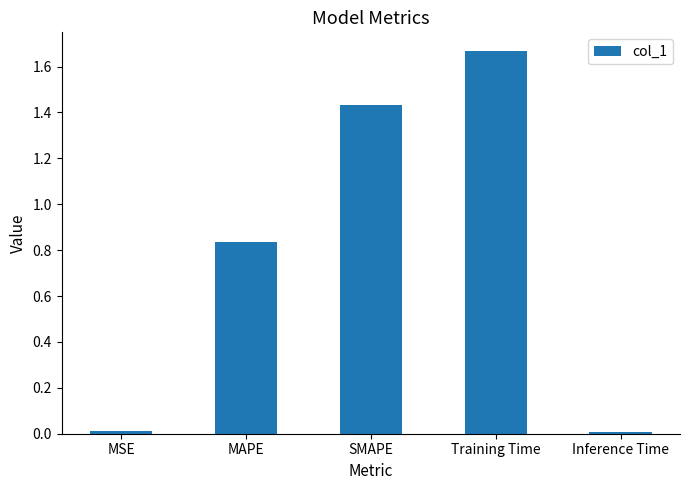

At which category does the chart reach its peak across all series?

Training Time